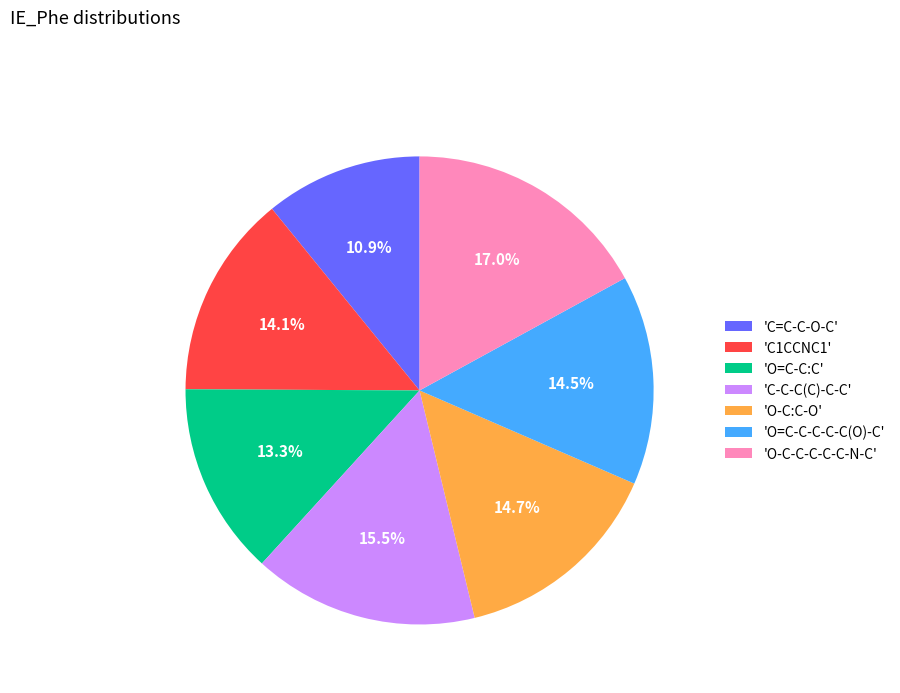

Do 'C=C-C-O-C' and 'C1CCNC1' together represent more than half of the pie?

No